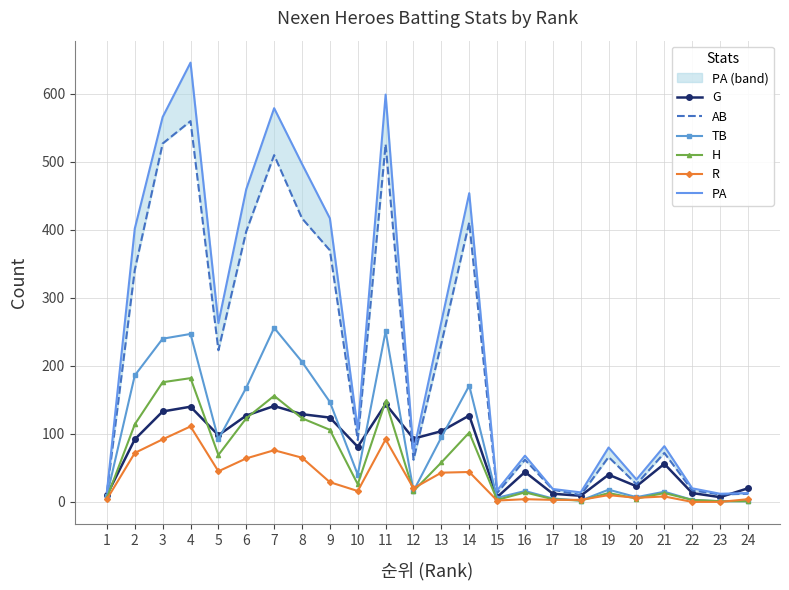

At which category does the chart reach its minimum across all series?

22